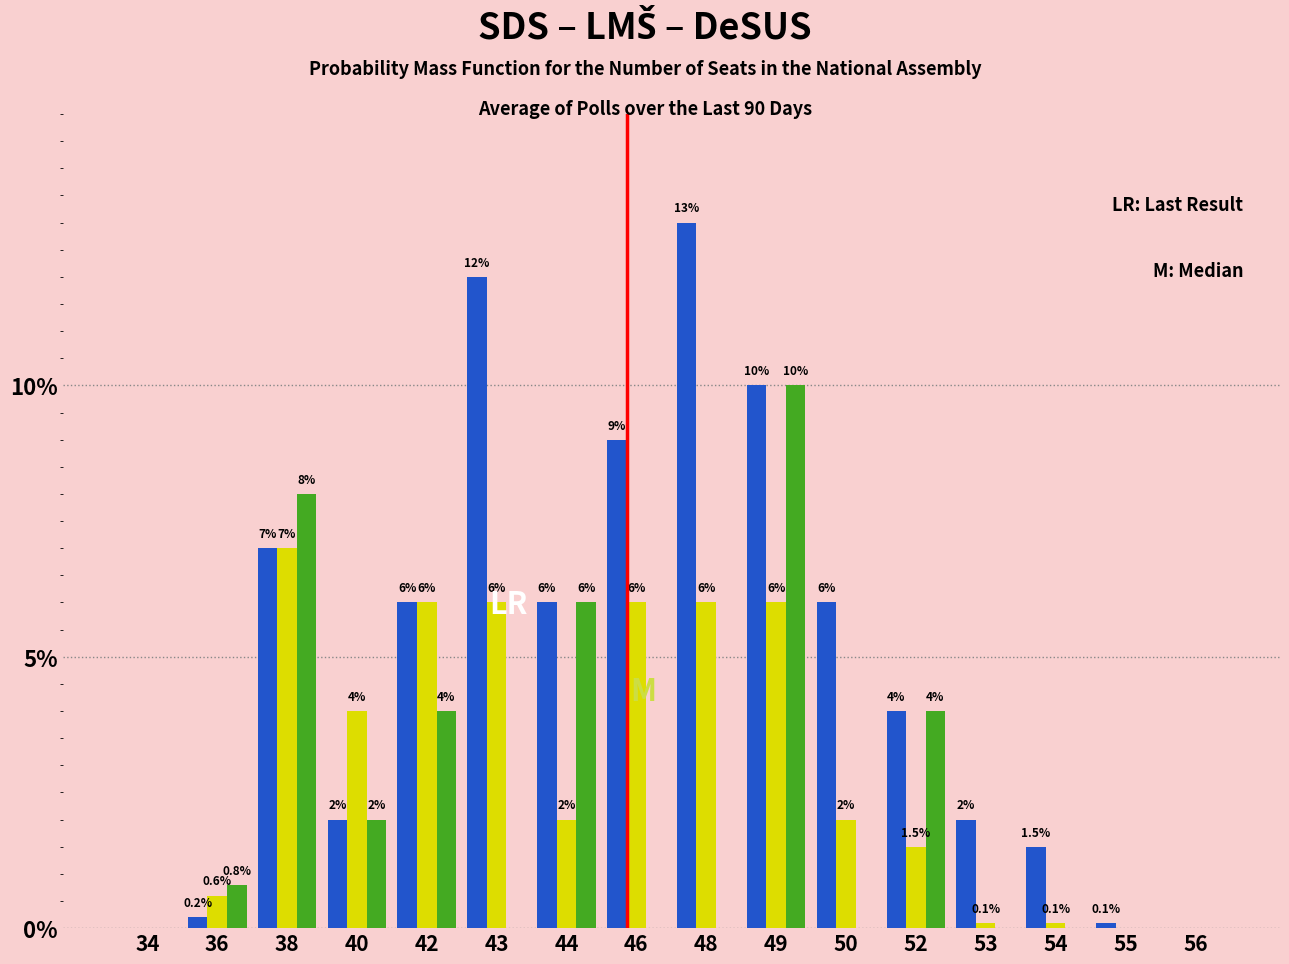

What is the total value across all series at 42?

16.0